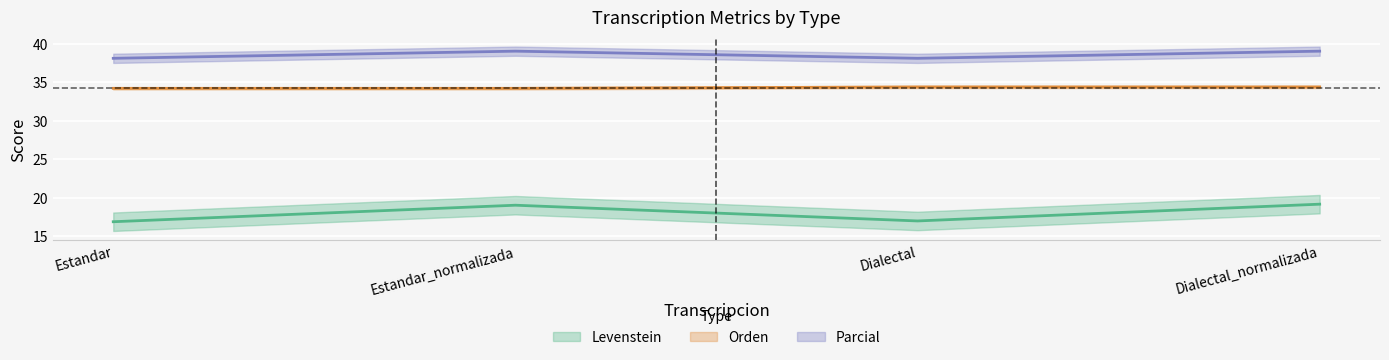

List the series in order of their overall mean, highest first.

Parcial, Orden, Levenstein